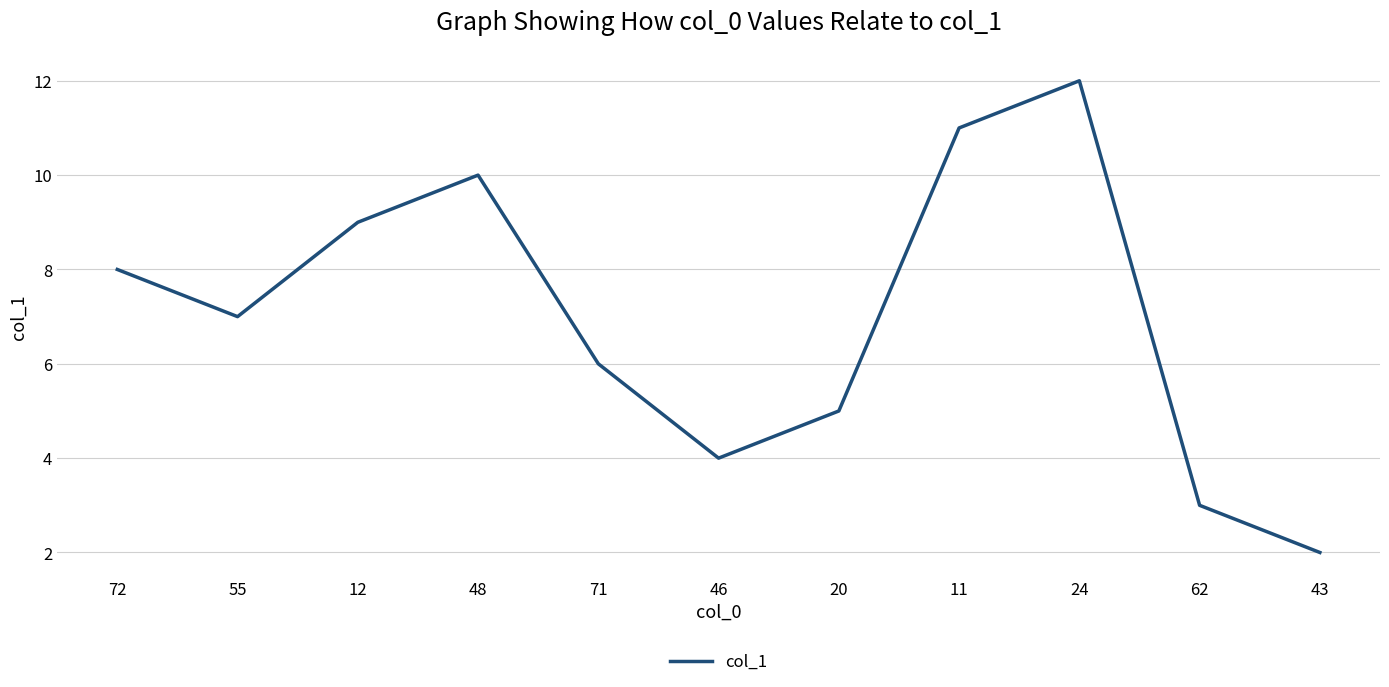

What is the difference between the values at 43 and 20?

3